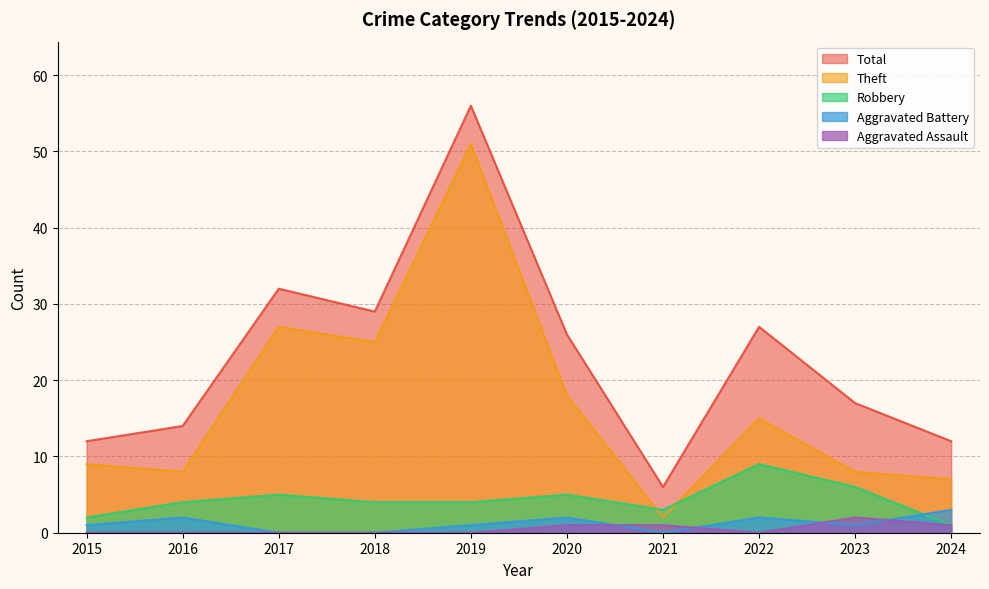

How many times do Aggravated Assault and Aggravated Battery cross each other?

4